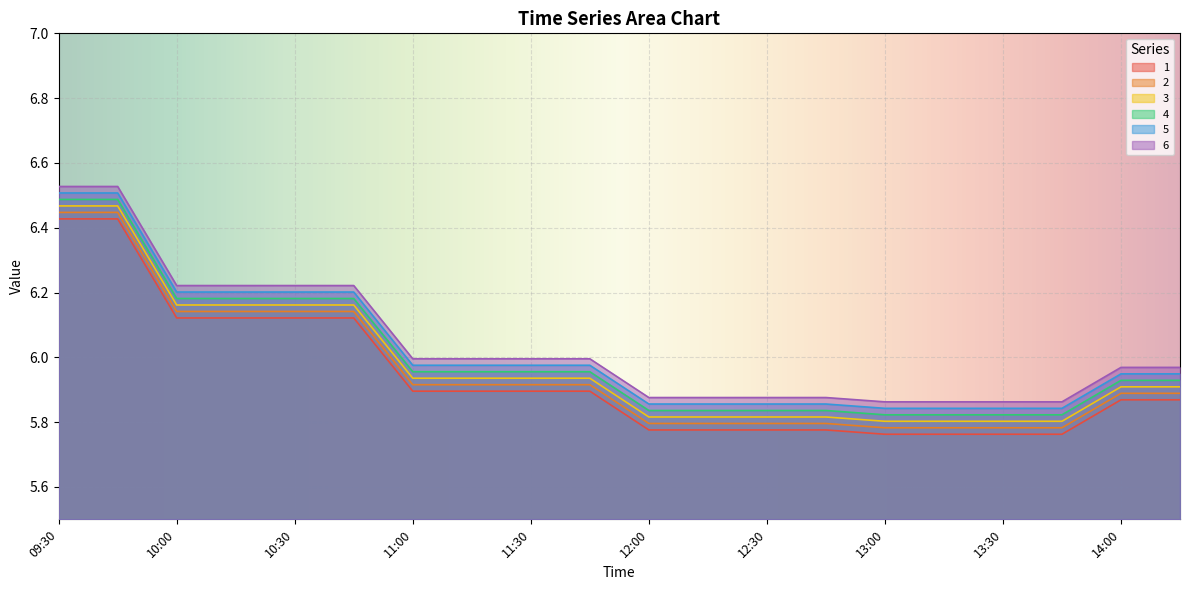

What is the average value of the 1 series?

5.9